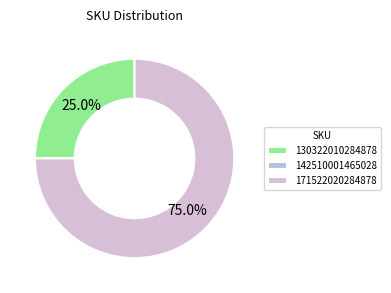

Is 171522020284878 the majority of the pie?

Yes